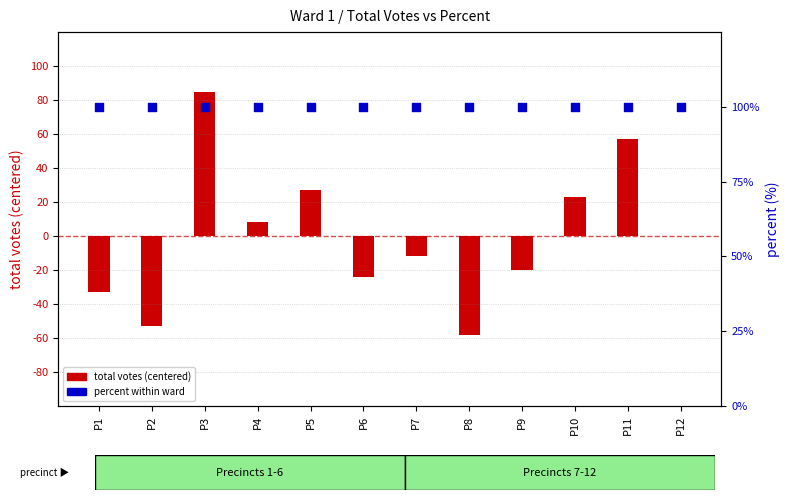

Which series has the largest total across all categories?

percent